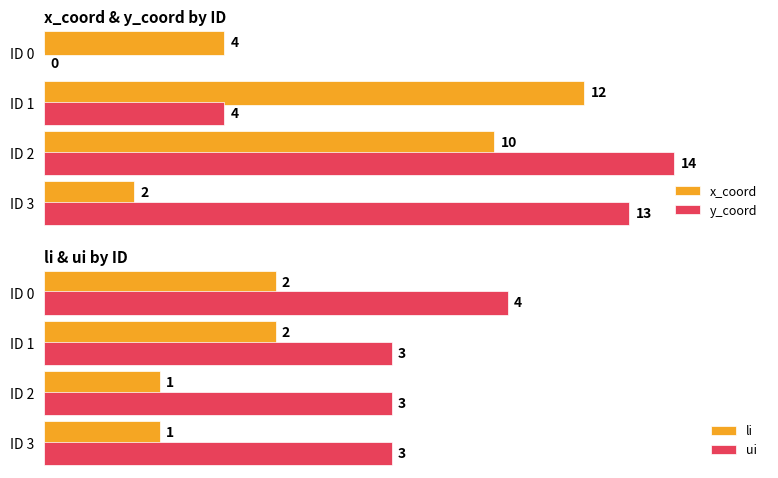

Reading left to right, extract all data points from this chart.

x_coord: 4	12	10	2
y_coord: 0	4	14	13
li: 2	2	1	1
ui: 4	3	3	3